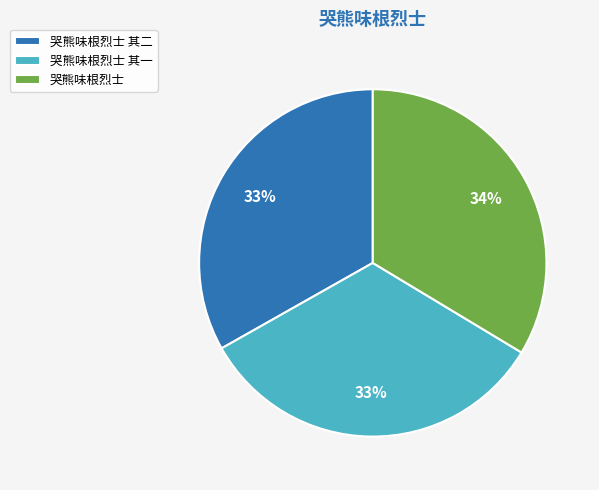

The 哭熊味根烈士 slice represents 34% of the pie. True or false?

True